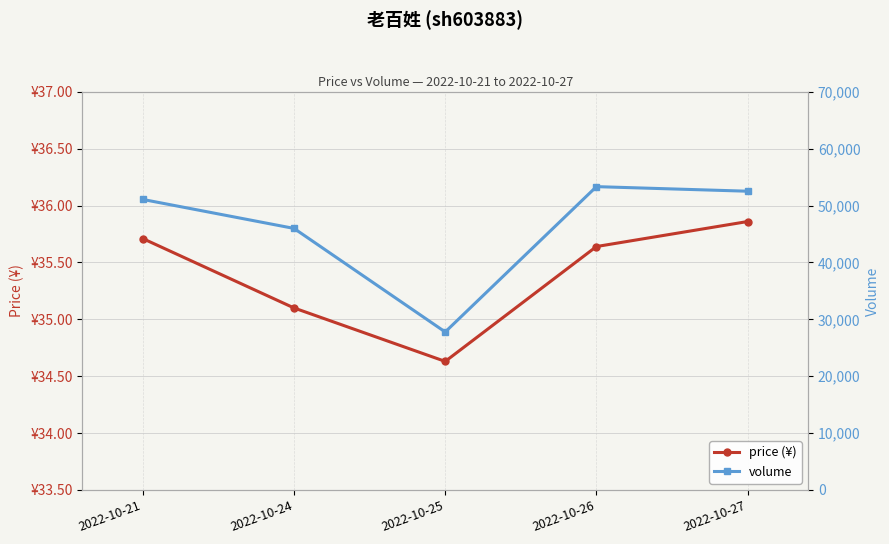

Reading left to right, list all the values displayed in this chart.

price (¥): 35.7	35.1	34.6	35.6	35.9
volume: 51083.0	45988.0	27777.0	53336.0	52531.0